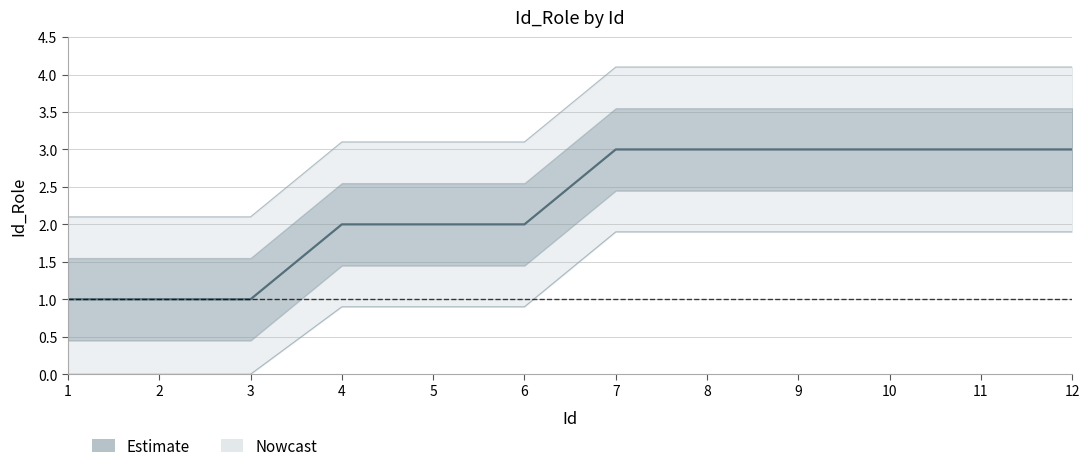

True or false: there are more than 2 points higher than both neighbors.

False